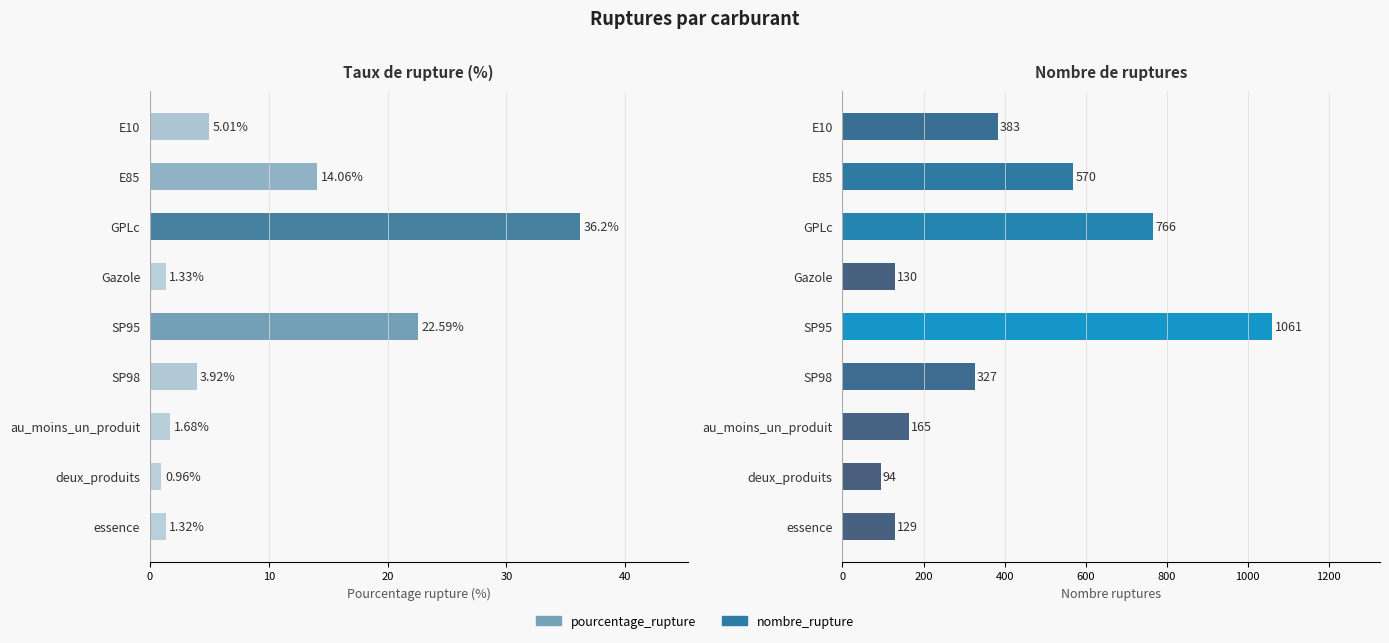

How many distinct data groups are displayed?

2